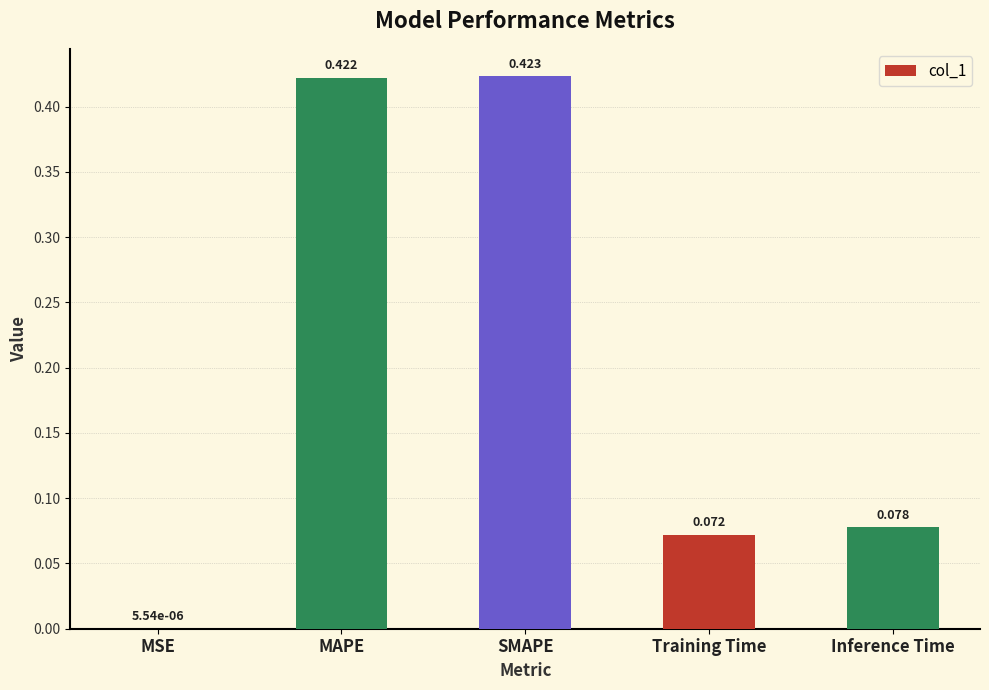

Between SMAPE and MSE, which is larger?

SMAPE